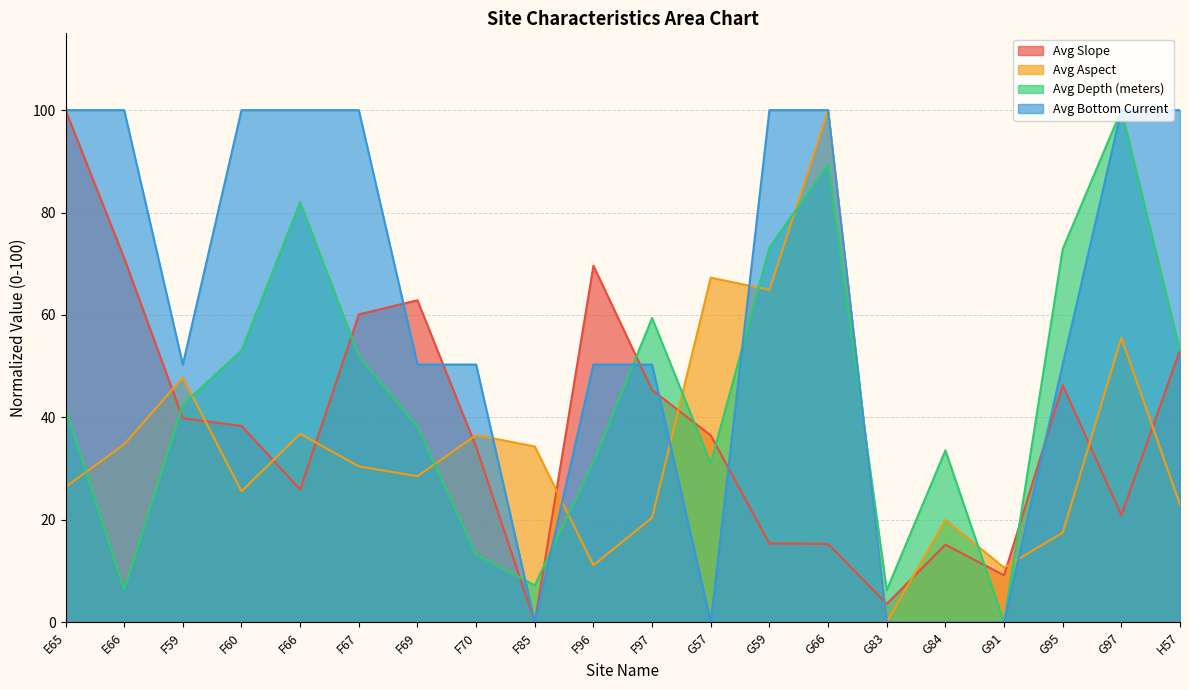

What are all the series names shown in the legend?

Avg Slope, Avg Aspect, Avg Depth (meters), Avg Bottom Current